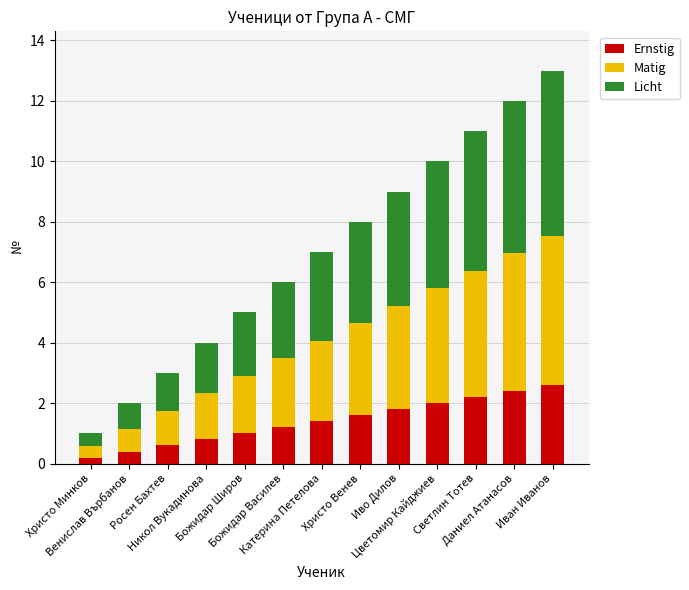

How many bars are there in total?

13